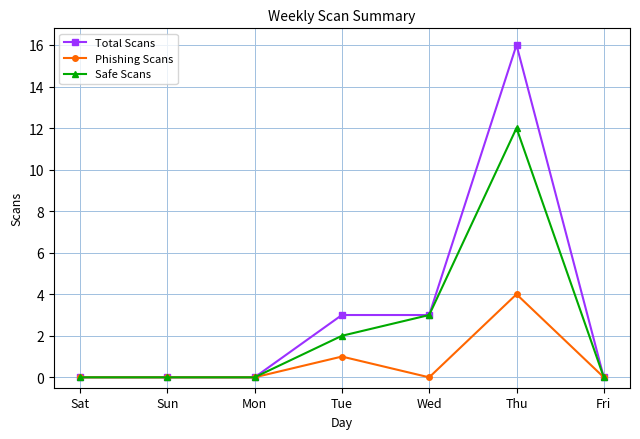

Which series has the largest total across all categories?

Total Scans